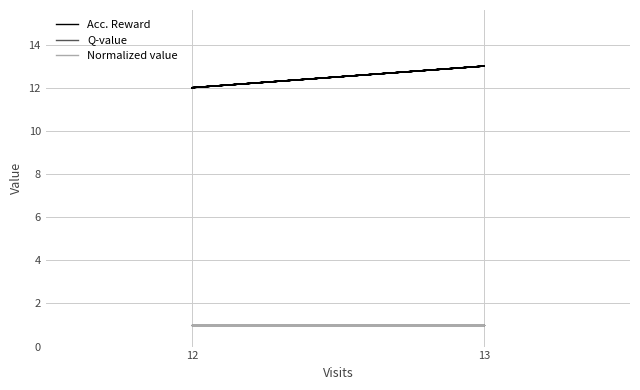

How many data points does each series have?

10